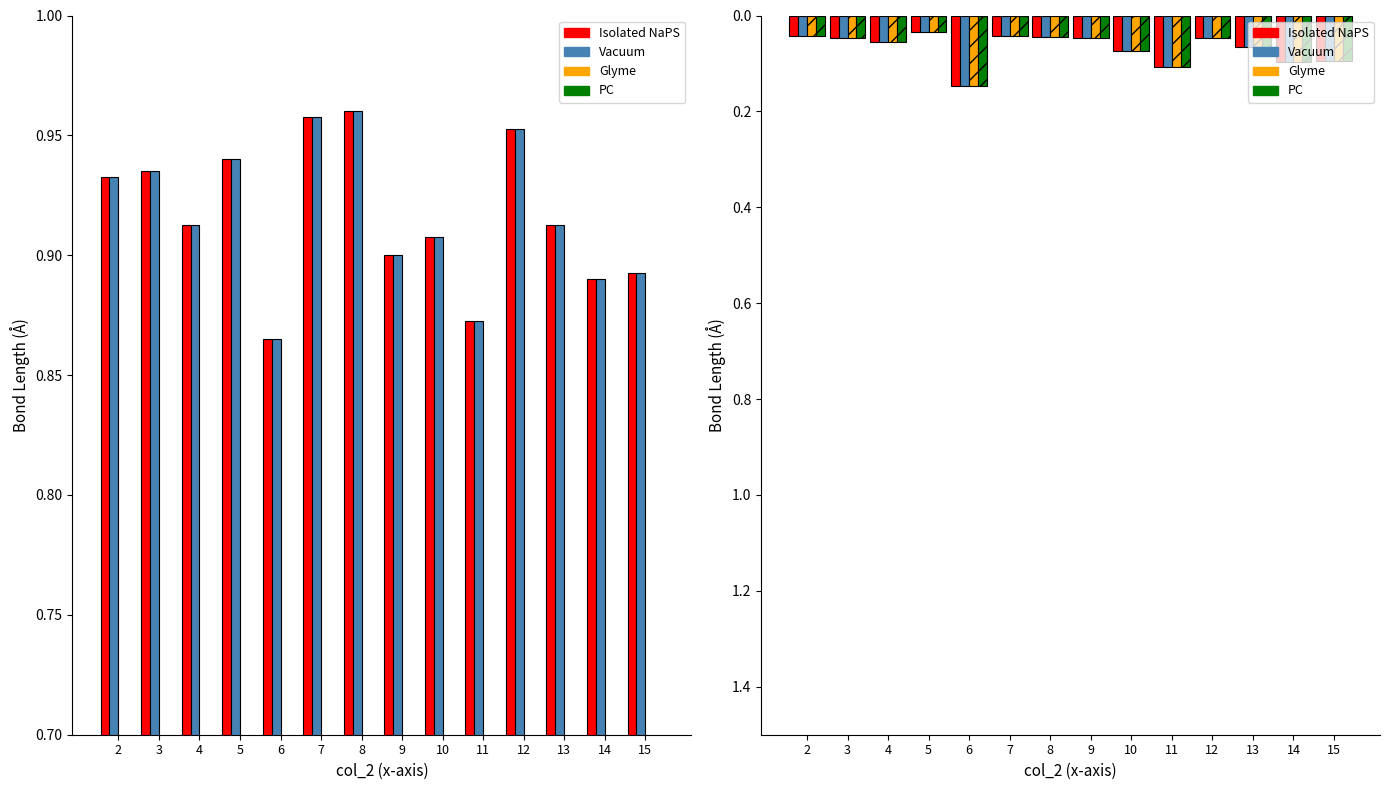

Count the number of categories in the chart.

14